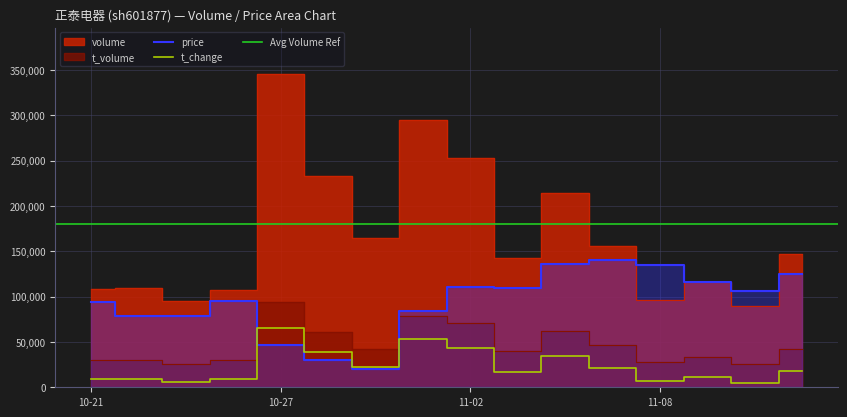

What is the total value across all series at 2022-11-10?

225648.4